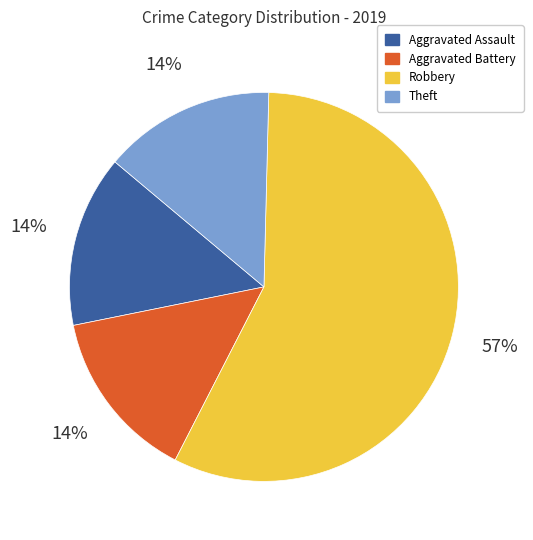

To the nearest percent, what is the difference between the Robbery and Aggravated Battery slice percentages?

43%